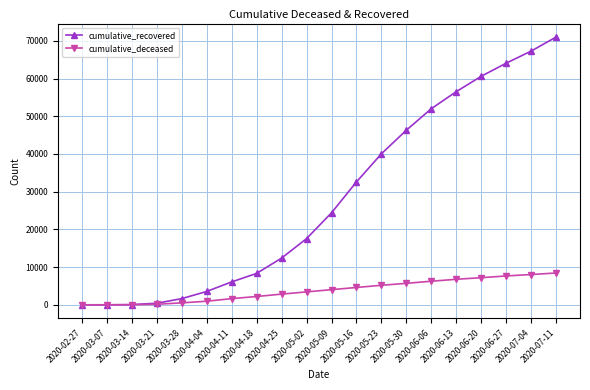

What are all the series names shown in the legend?

cumulative_recovered, cumulative_deceased